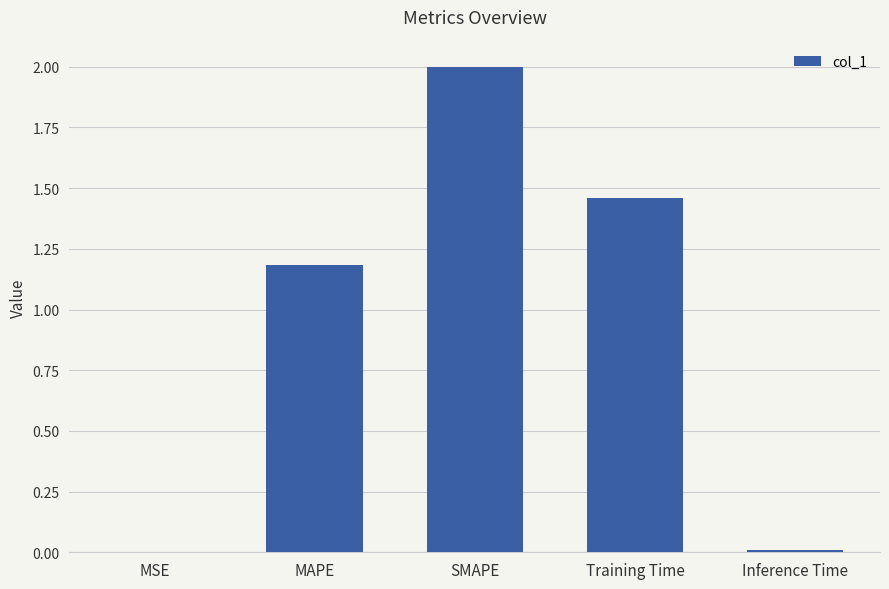

What is the sum of all values?

4.6